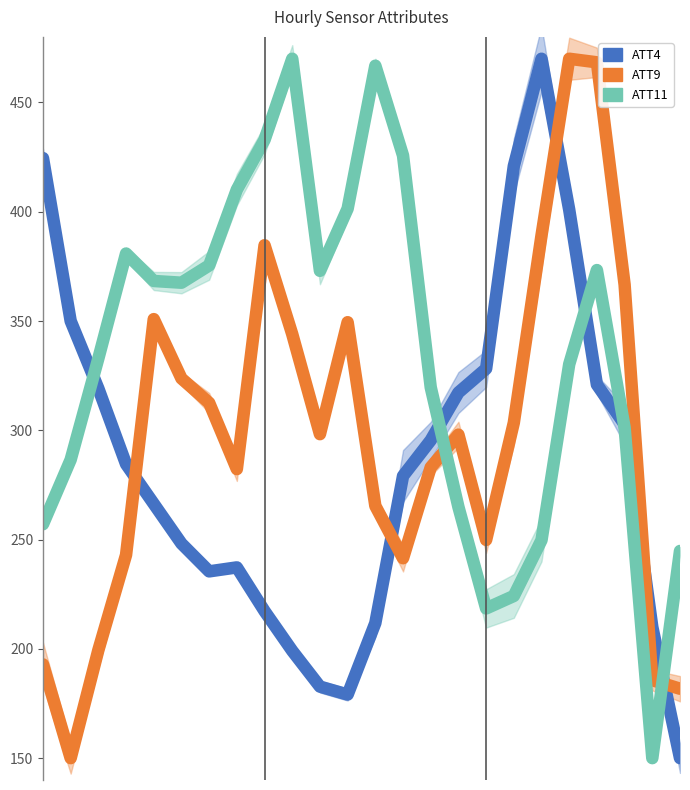

Which series has the largest total across all categories?

ATT11